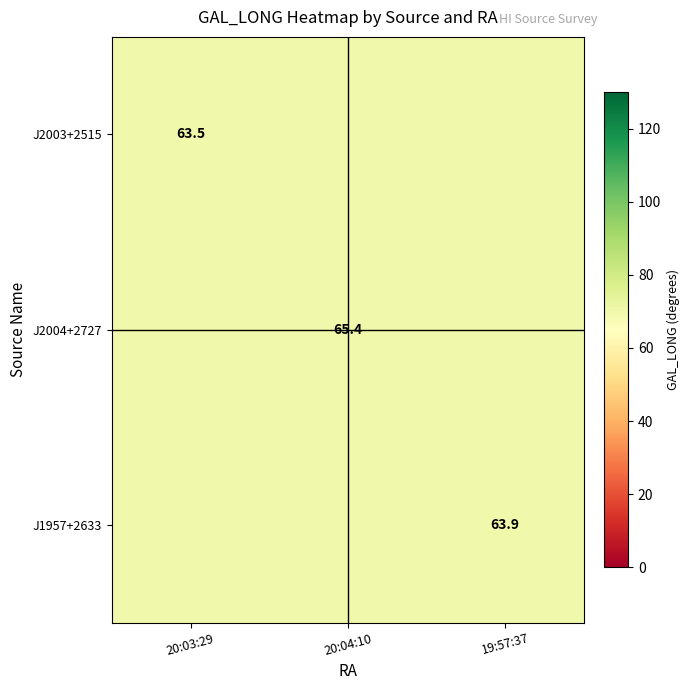

How many data points does each series have?

3